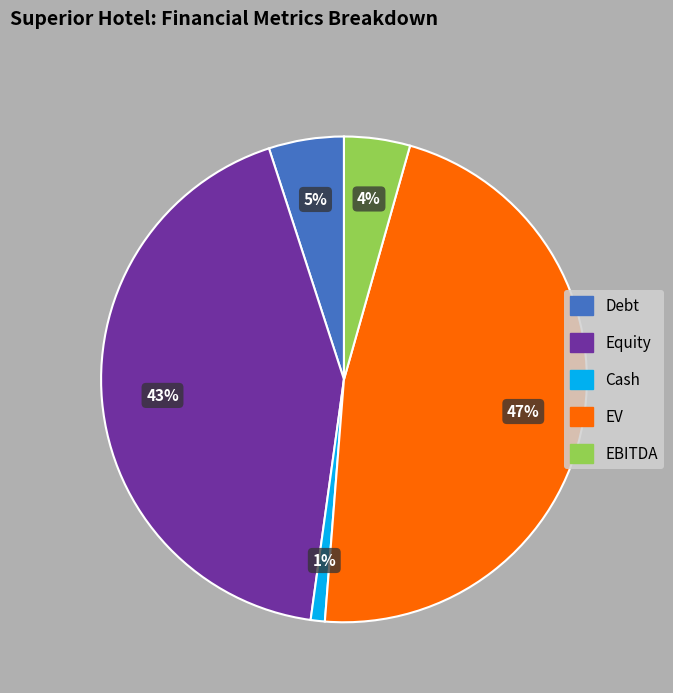

Is the sum of EBITDA and Equity greater than half?

No